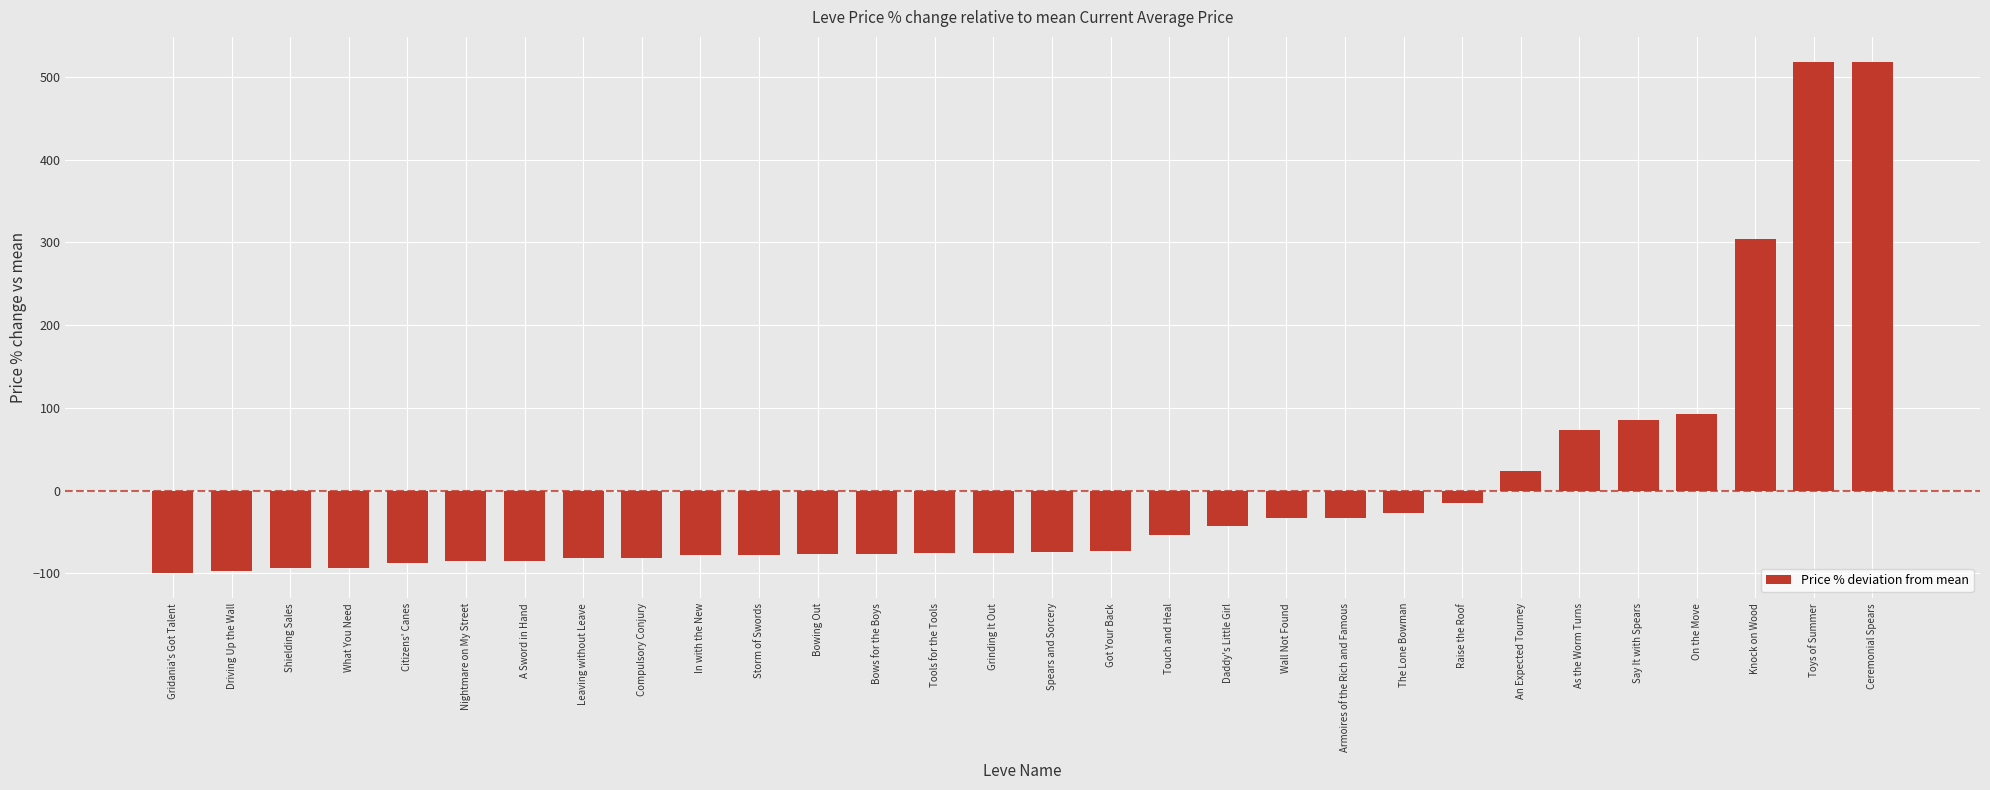

What is the label of the 6th bar from the left?

Nightmare on My Street